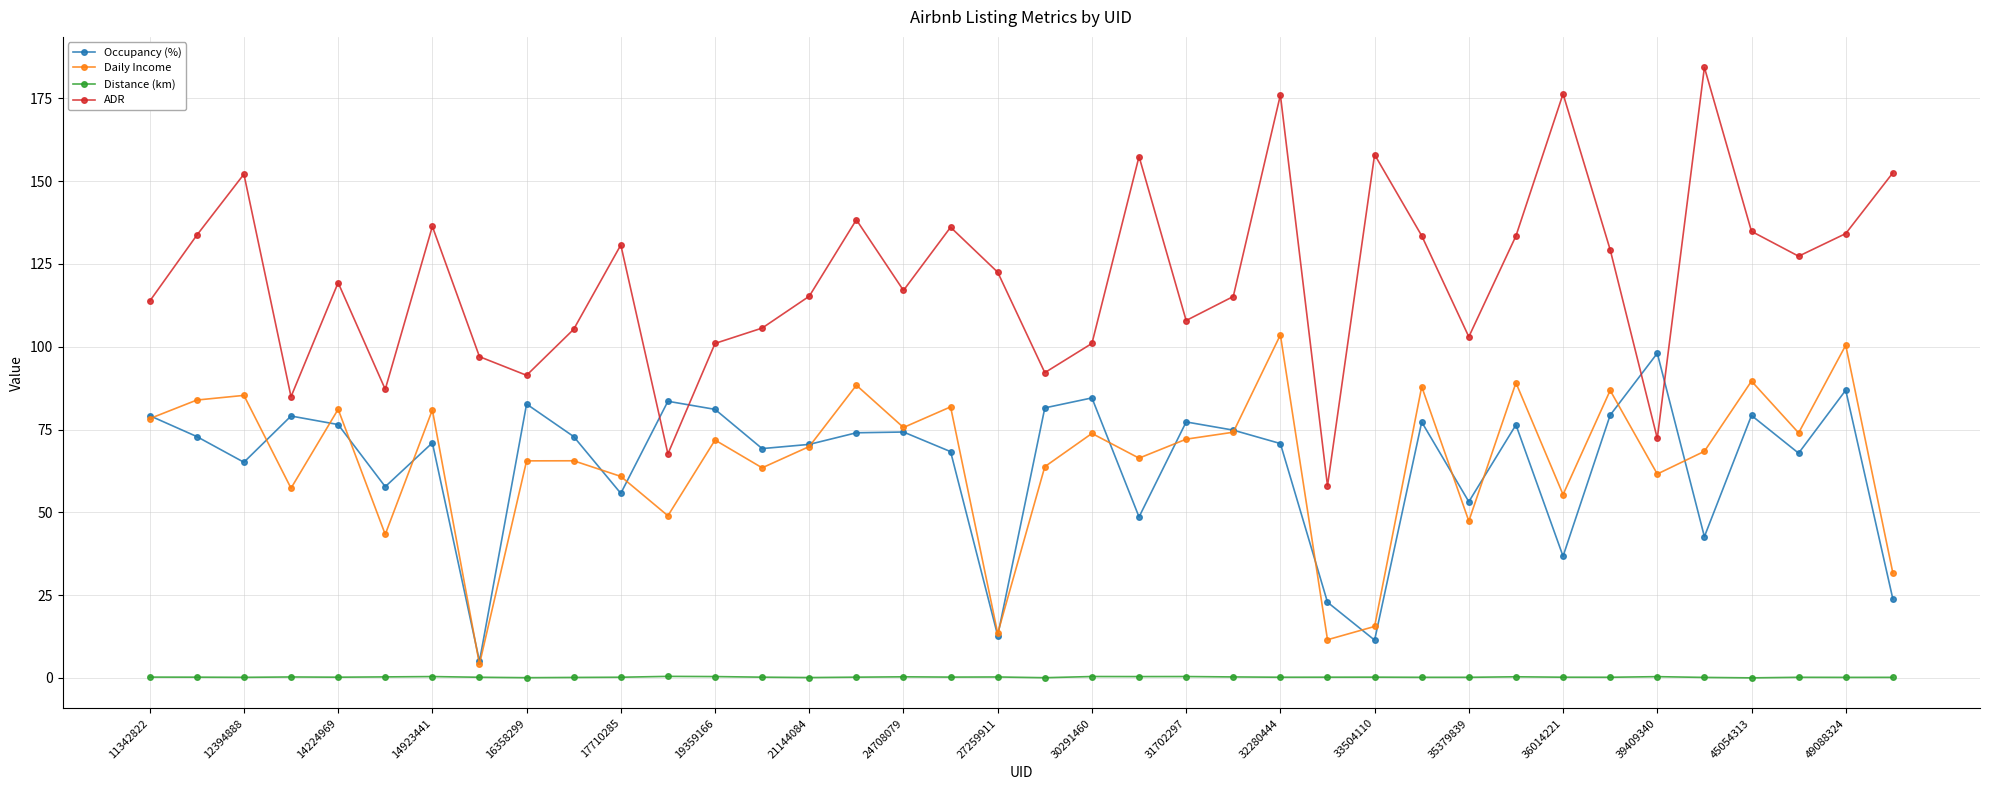

At how many categories does at least one series exceed 155?

5